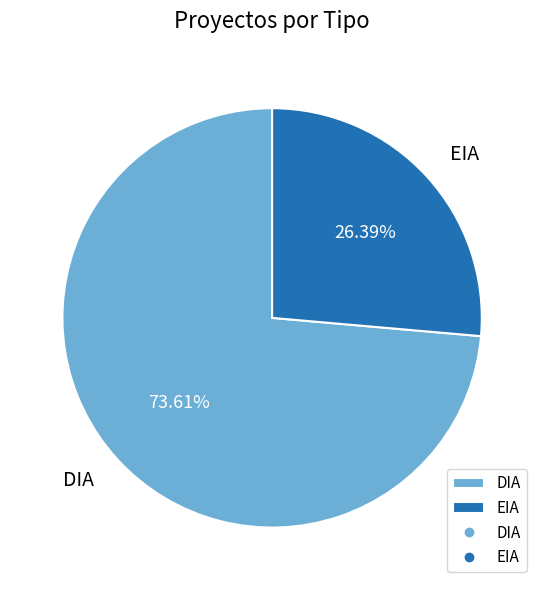

True or false: EIA accounts for 26% of the total.

True